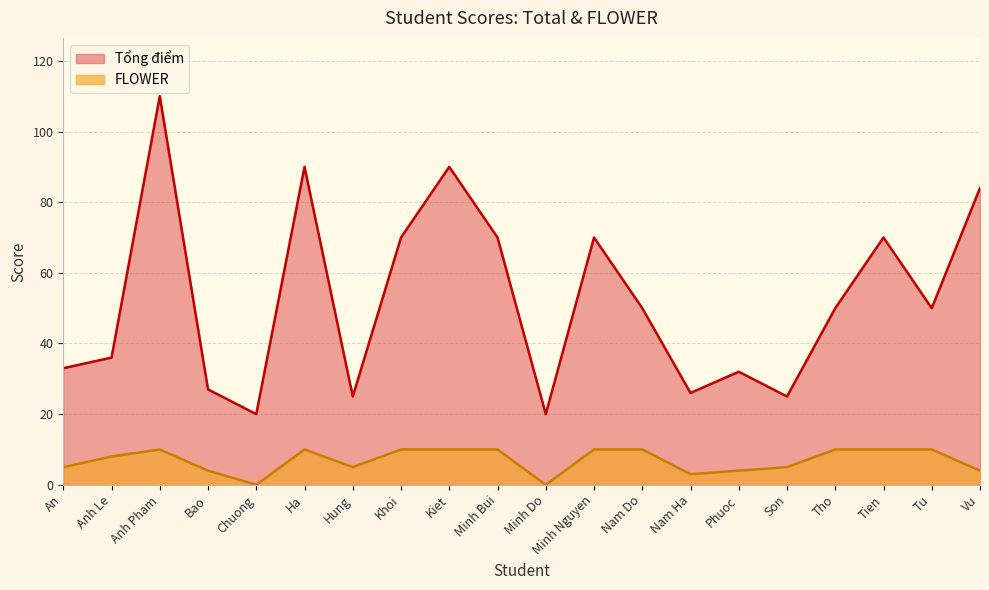

How many lines are shown in the chart?

2